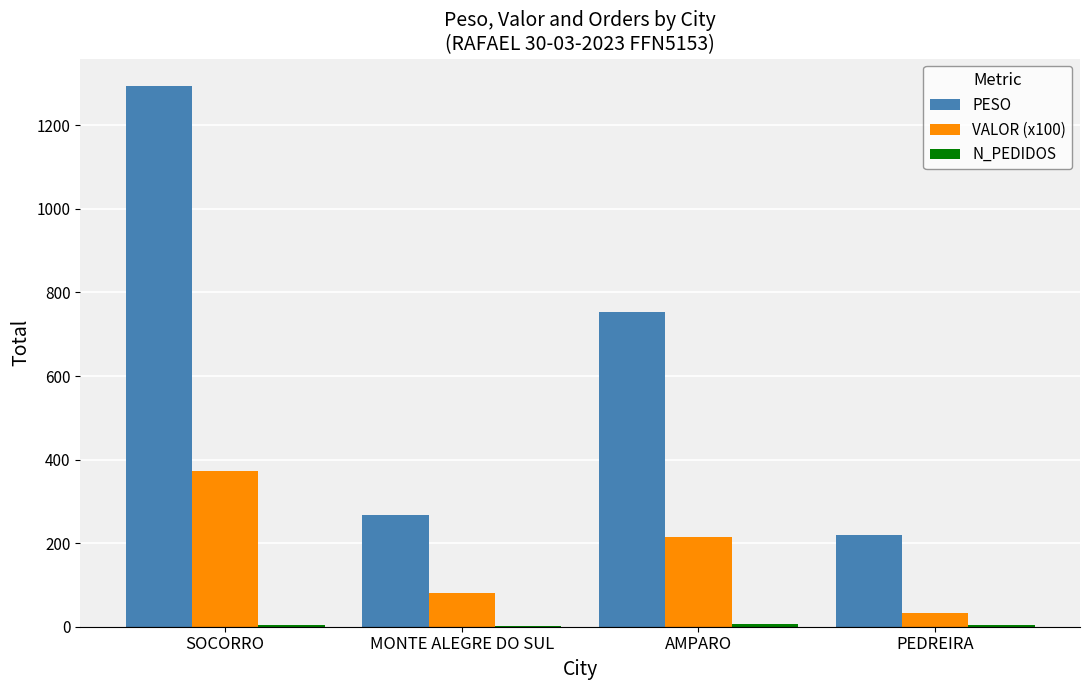

How many series are shown in this chart?

3